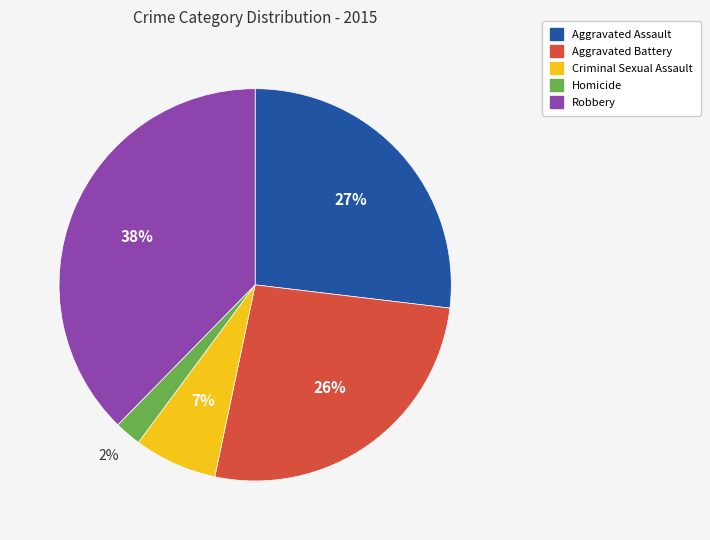

Which slice is the largest?

Robbery